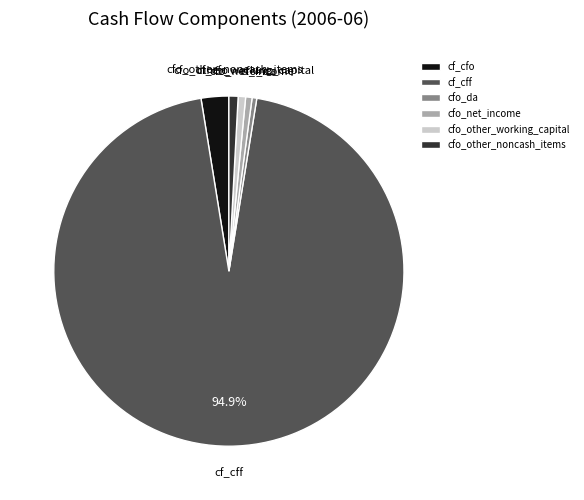

Which has a higher value, cf_cfo or cfo_other_working_capital?

cf_cfo